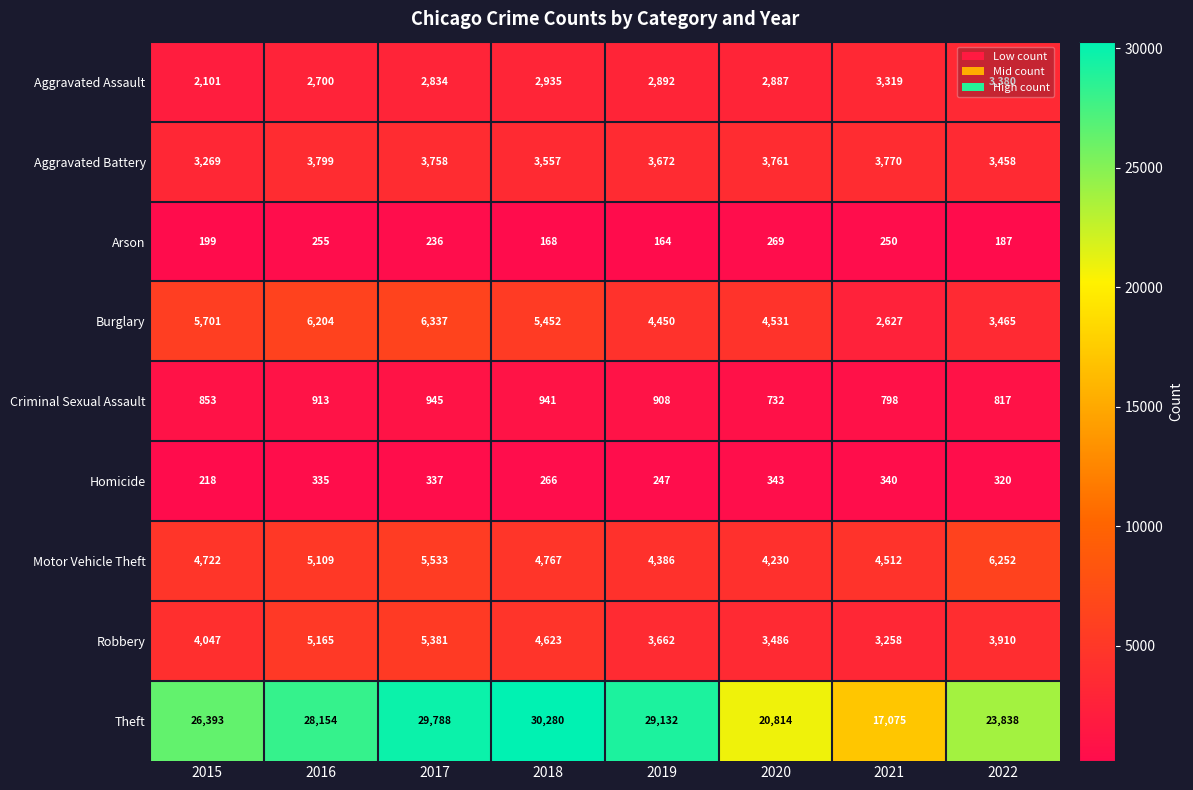

How many categories are shown in the chart?

8